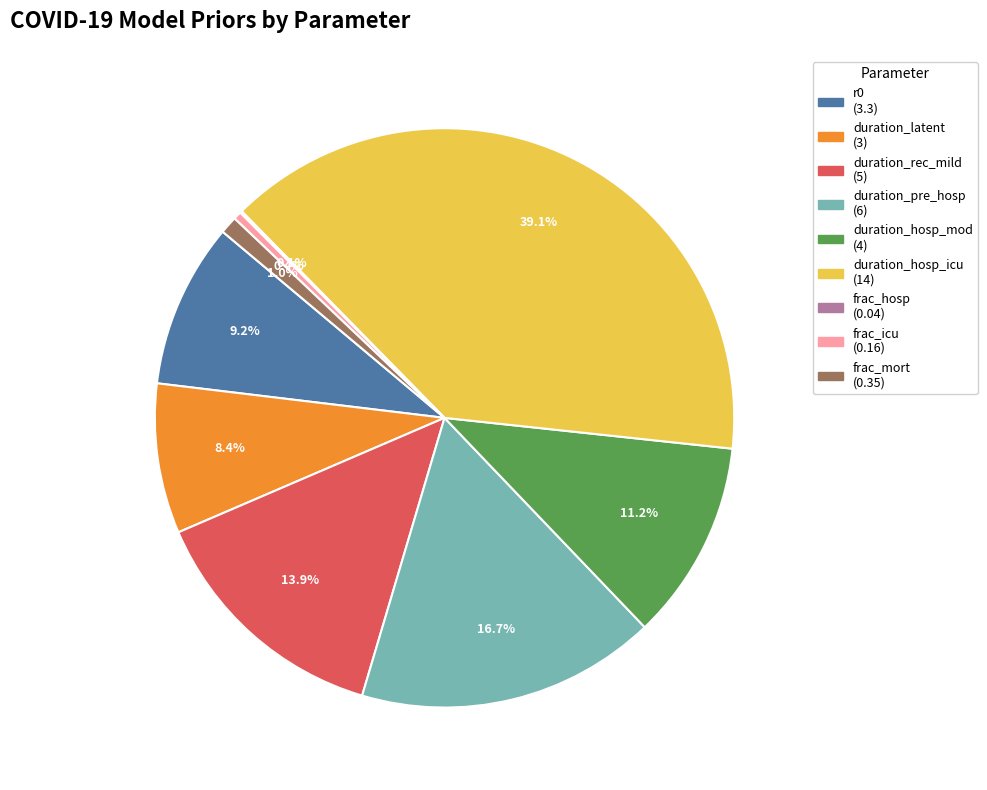

To the nearest percent, what is the average slice percentage?

11%